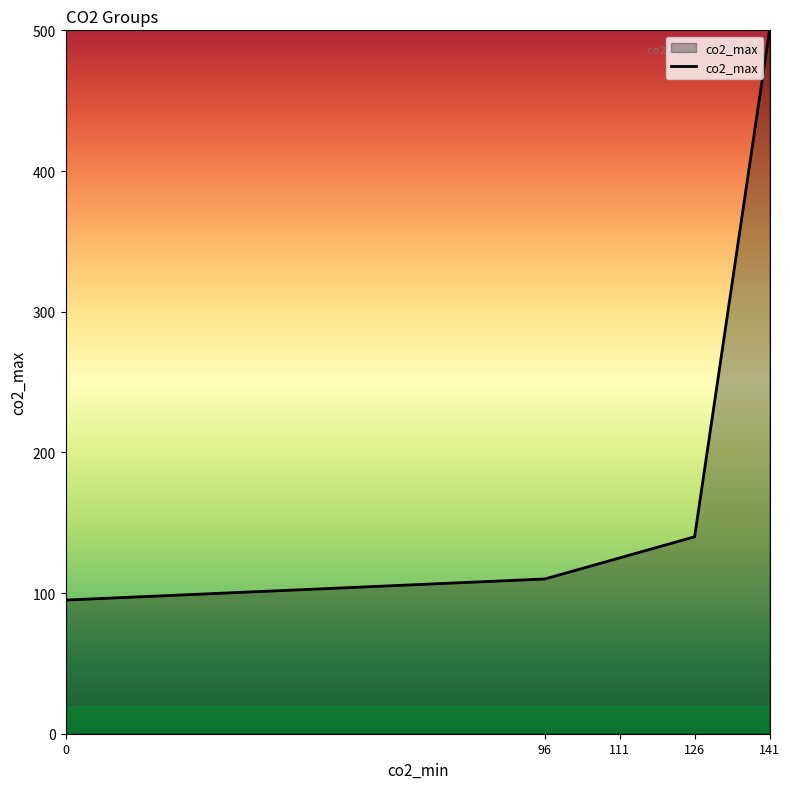

How many lines are shown in the chart?

1